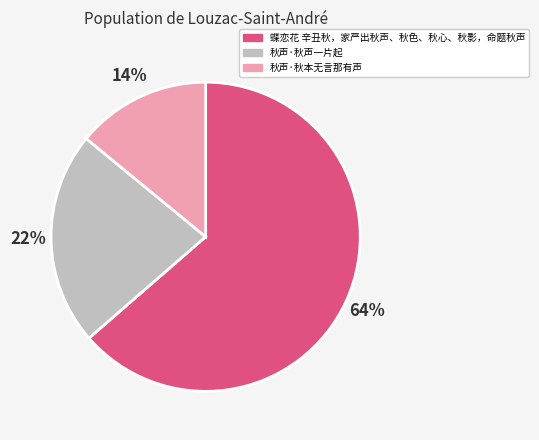

Does any single category account for the majority?

Yes